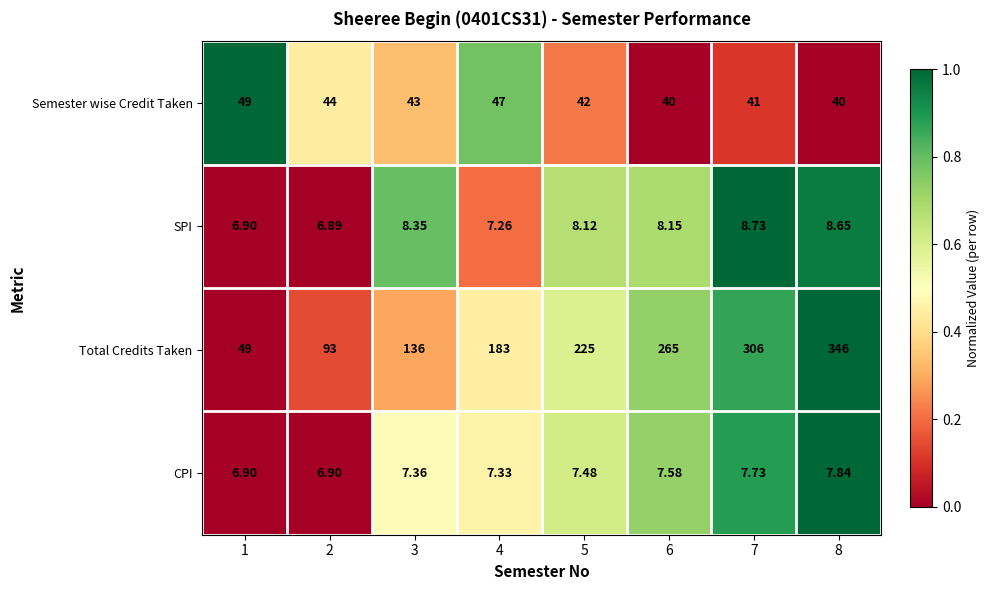

Rank the series by their maximum value, from highest to lowest.

Total Credits Taken, Semester wise Credit Taken, SPI, CPI